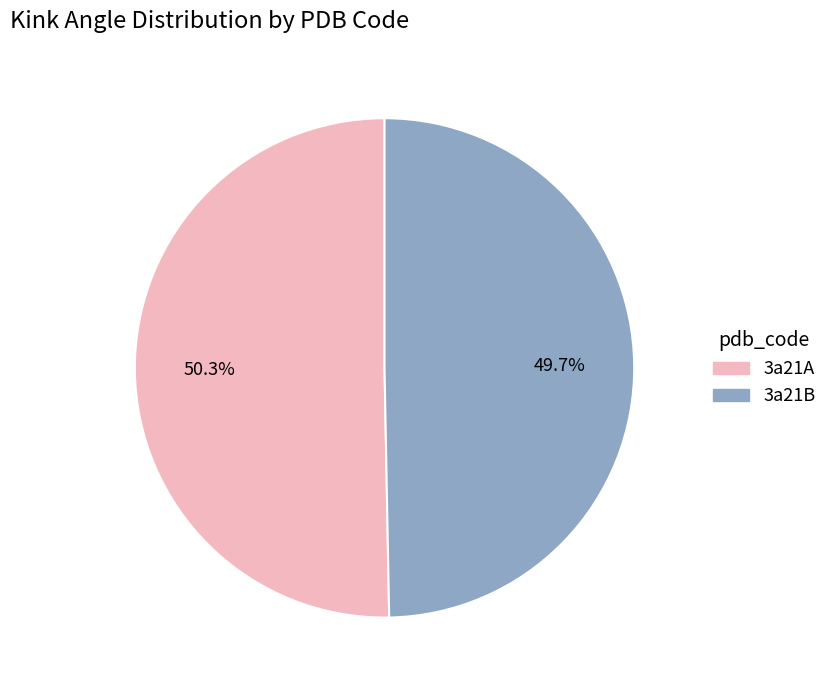

Rank the categories by value from highest to lowest.

3a21A, 3a21B